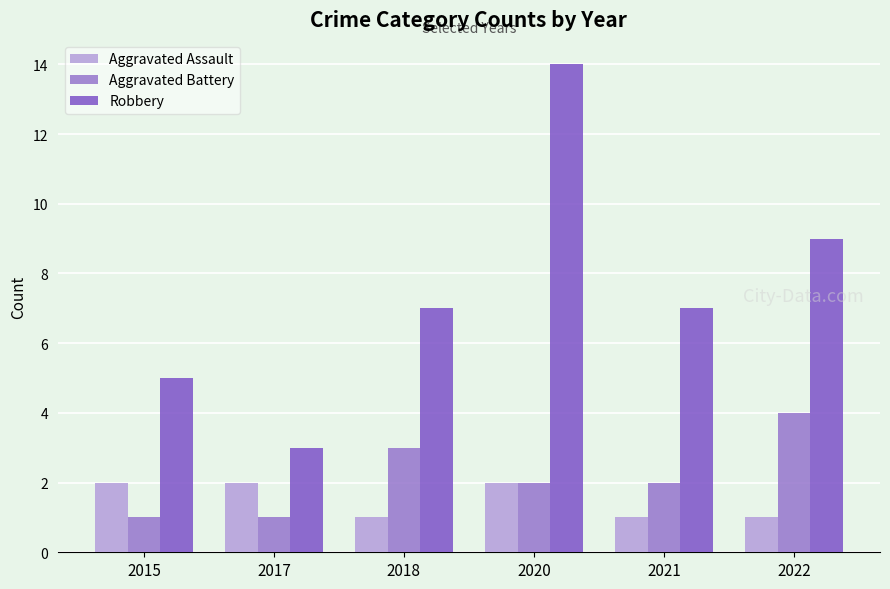

What is the difference between the second highest and minimum values in the Robbery series?

6